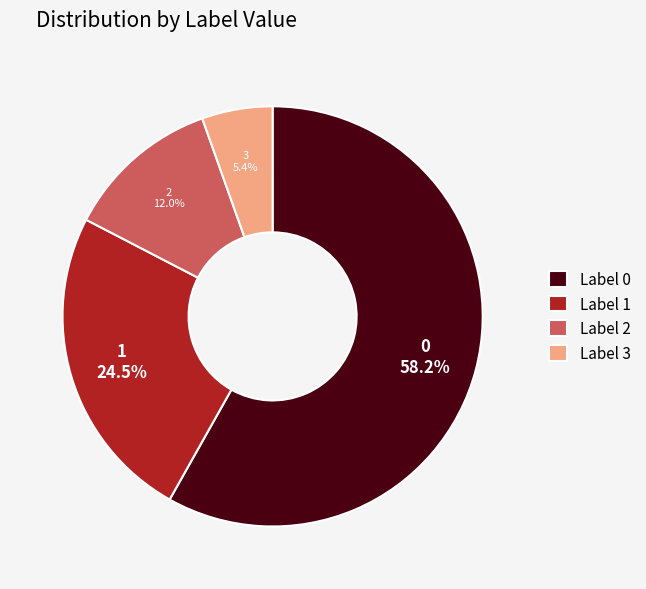

How many slices are in this pie chart?

4